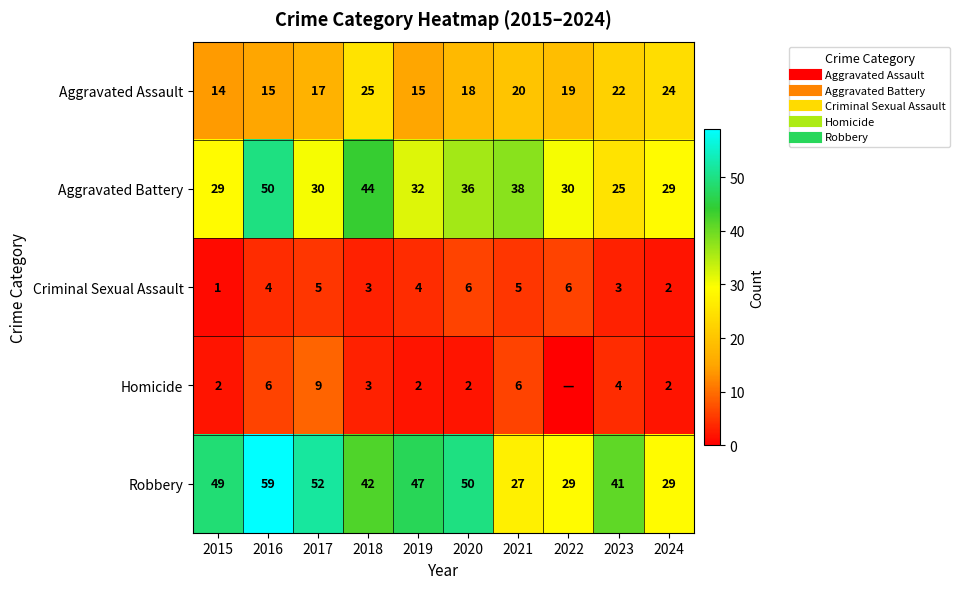

Is it true that Homicide equals 1 at 2024?

False